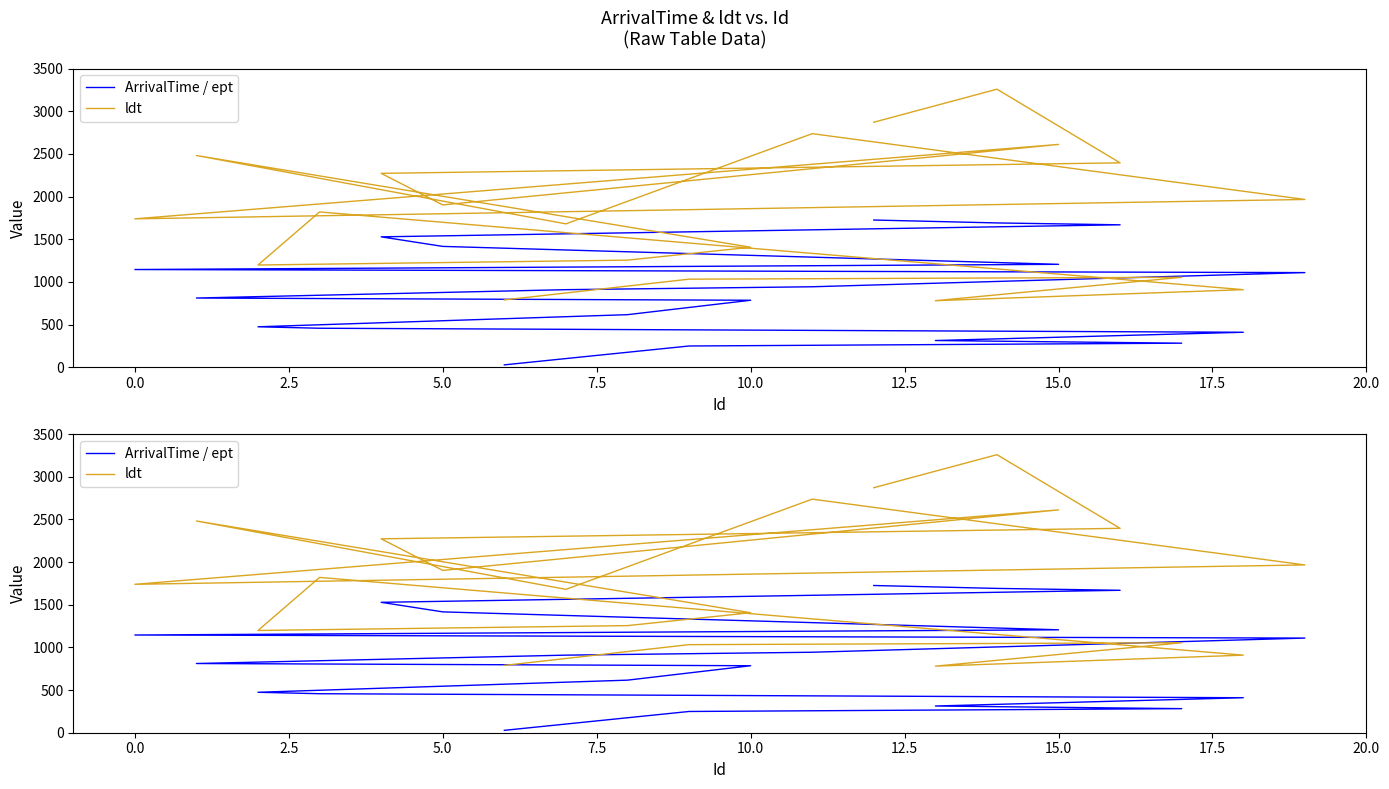

Which series has the largest range (max minus min)?

ldt